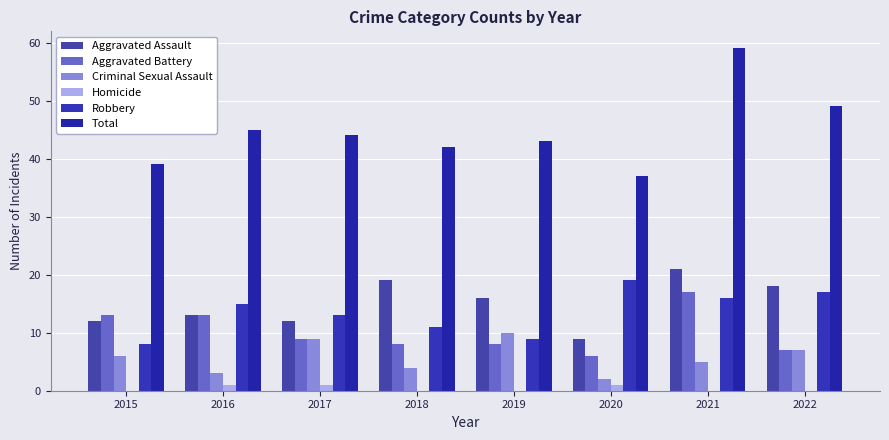

How many distinct data groups are displayed?

6